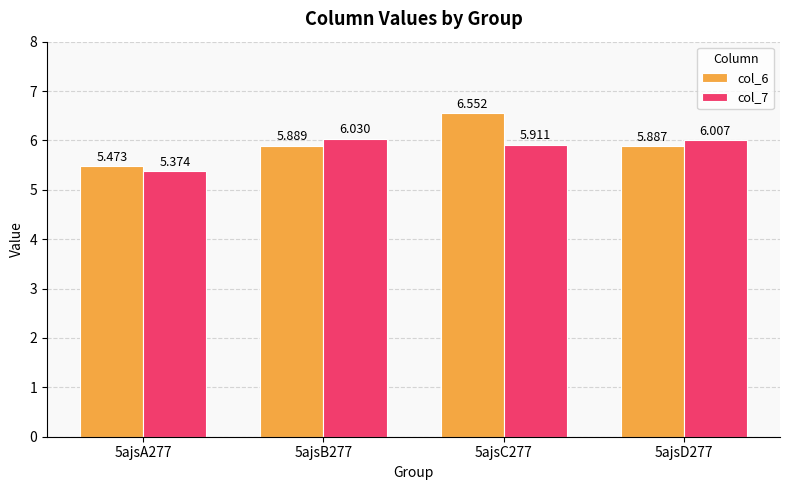

At which label is col_7 closest to 5?

5ajsA277